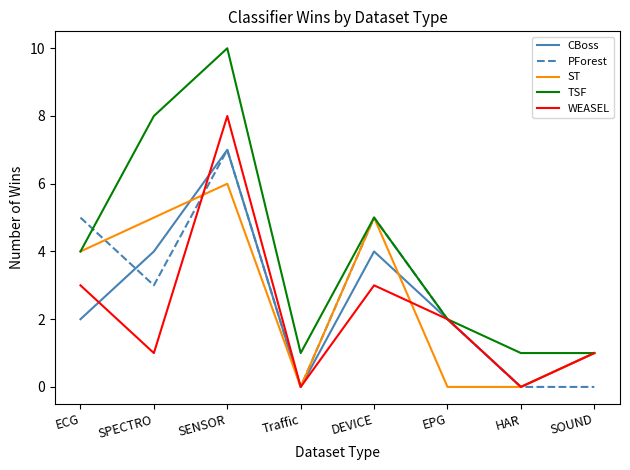

The value of WEASEL at Traffic is 0. True or false?

True